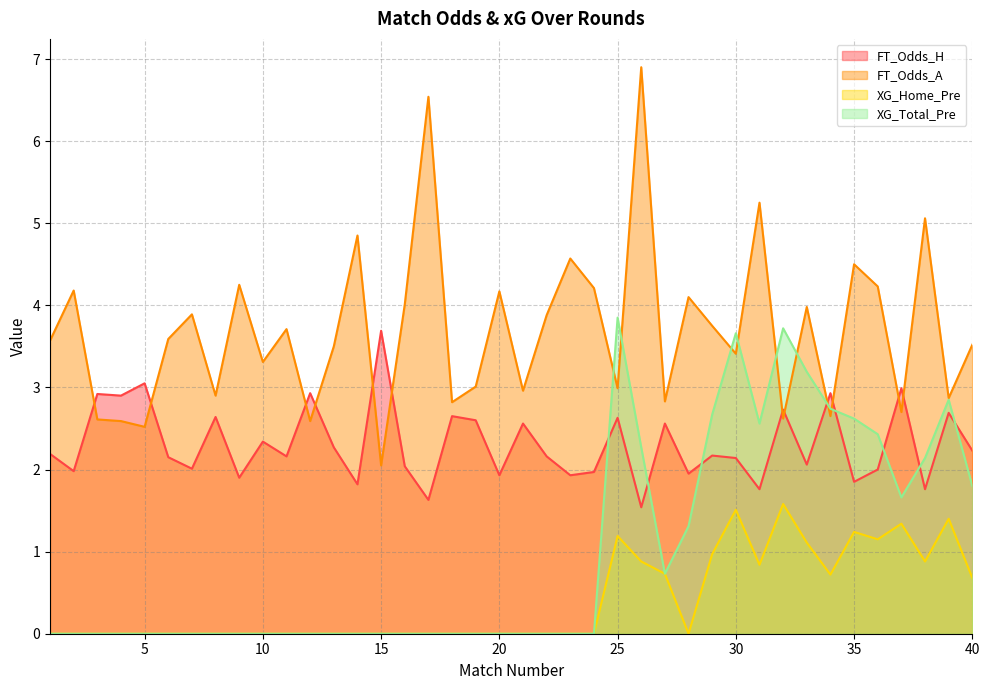

Reading right to left, list all the values displayed in this chart.

FT_Odds_H: 2.2	2.7	1.8	3.0	2.0	1.9	2.9	2.1	2.7	1.8	2.1	2.2	1.9	2.6	1.5	2.6	2.0	1.9	2.2	2.6	1.9	2.6	2.6	1.6	2.0	3.7	1.8	2.3	2.9	2.2	2.3	1.9	2.6	2.0	2.1	3.0	2.9	2.9	2.0	2.2
FT_Odds_A: 3.5	2.9	5.1	2.7	4.2	4.5	2.6	4.0	2.6	5.2	3.4	3.8	4.1	2.8	6.9	3.0	4.2	4.6	3.9	3.0	4.2	3.0	2.8	6.5	4.0	2.0	4.8	3.5	2.6	3.7	3.3	4.2	2.9	3.9	3.6	2.5	2.6	2.6	4.2	3.6
XG_Home_Pre: 0.7	1.4	0.9	1.3	1.1	1.2	0.7	1.1	1.6	0.8	1.5	1.0	0.0	0.7	0.9	1.2	0.0	0.0	0.0	0.0	0.0	0.0	0.0	0.0	0.0	0.0	0.0	0.0	0.0	0.0	0.0	0.0	0.0	0.0	0.0	0.0	0.0	0.0	0.0	0.0
XG_Total_Pre: 1.8	2.9	2.1	1.7	2.4	2.6	2.7	3.2	3.7	2.6	3.7	2.7	1.3	0.7	2.3	3.9	0.0	0.0	0.0	0.0	0.0	0.0	0.0	0.0	0.0	0.0	0.0	0.0	0.0	0.0	0.0	0.0	0.0	0.0	0.0	0.0	0.0	0.0	0.0	0.0